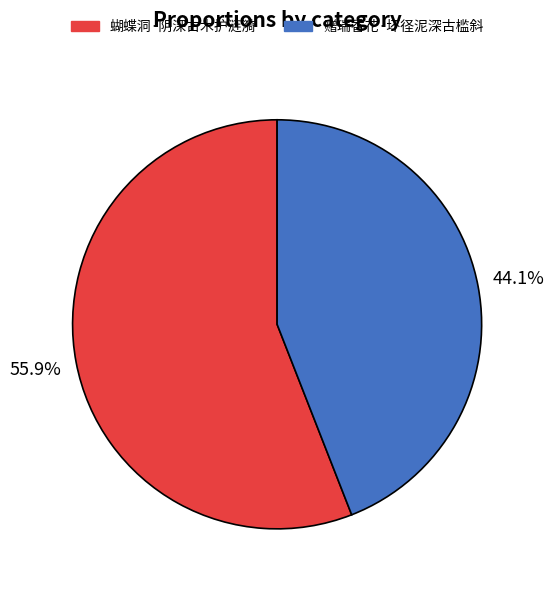

Is it true that 蝴蝶洞·阴深古木护涟漪 is 56% of the pie?

True